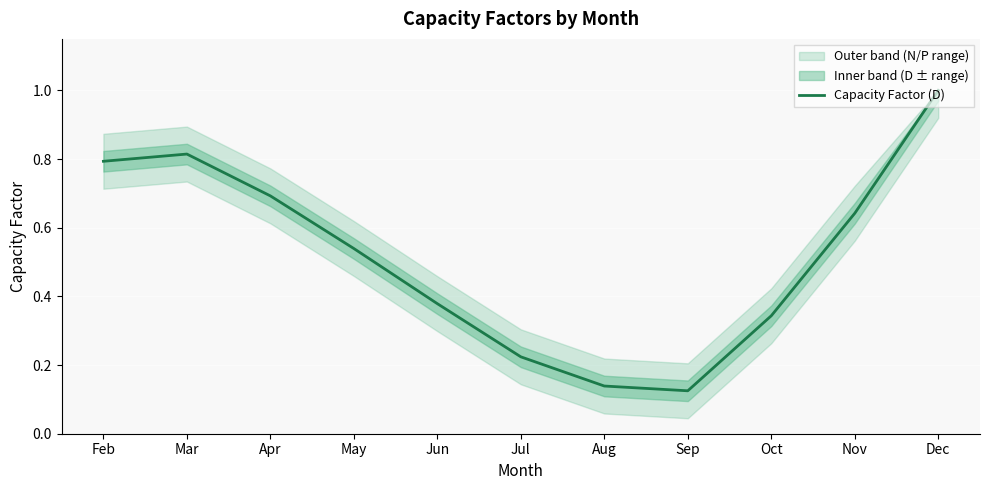

Does the chart display data point markers on the line(s)?

No